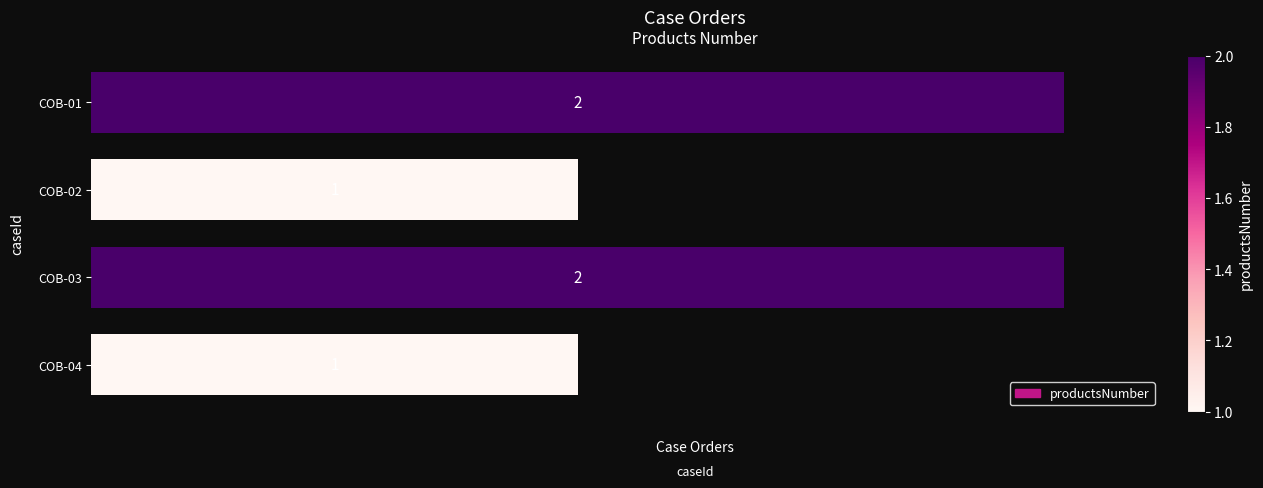

What is the difference between the maximum and minimum values?

1